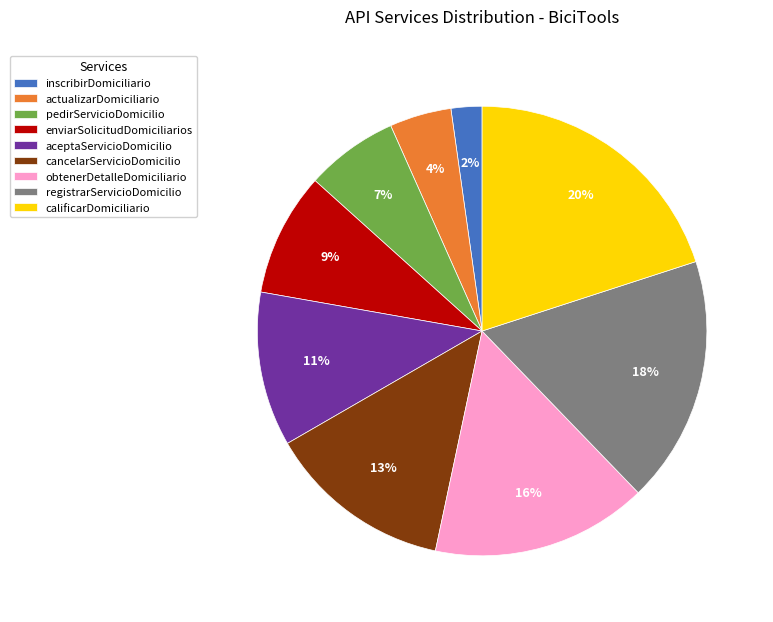

Is the sum of obtenerDetalleDomiciliario and calificarDomiciliario greater than half?

No